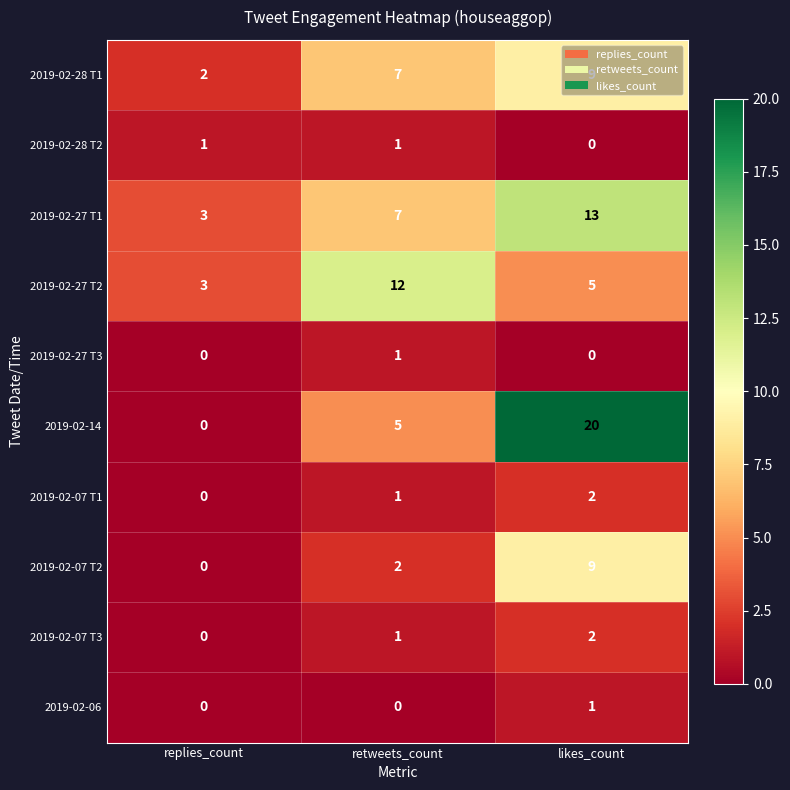

What is the sum of all 2019-02-14 values?

25